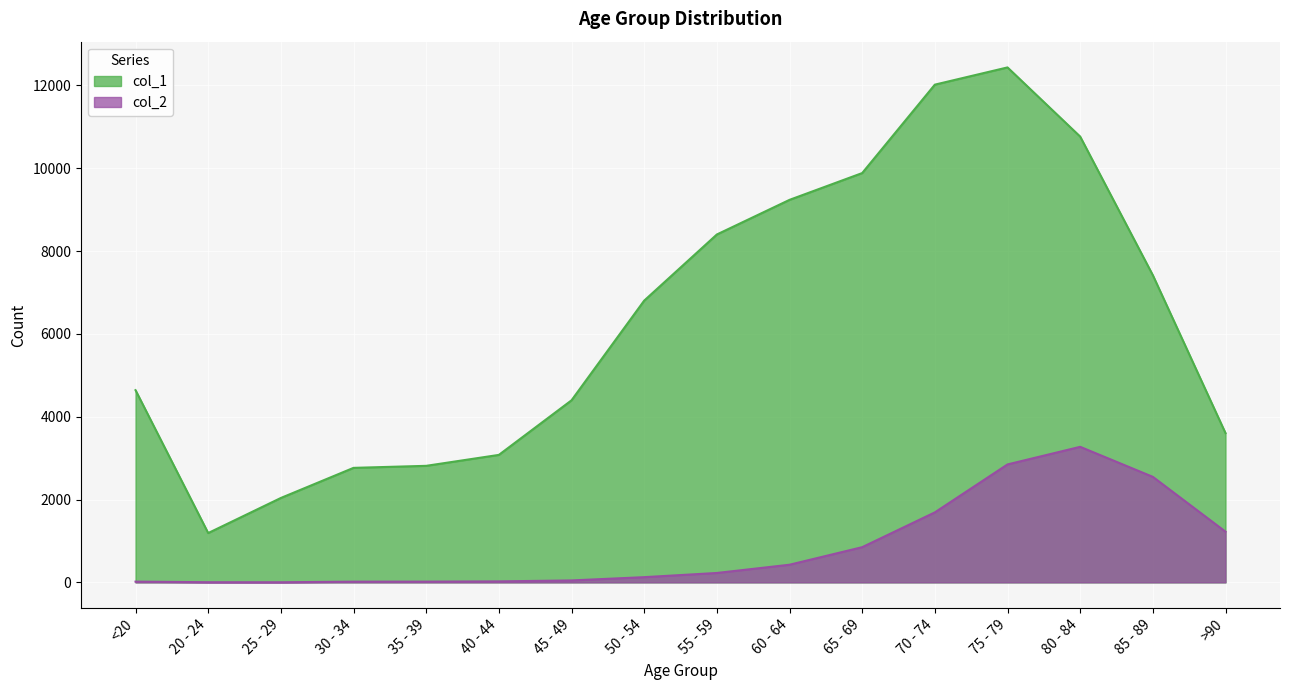

What is the approximate value of col_2 at 70 - 74?

1690